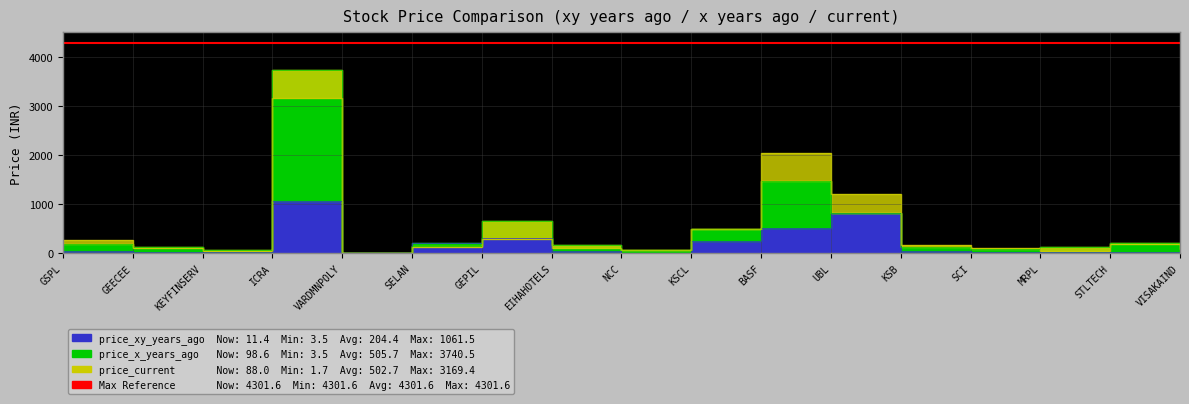

How many values in the price_xy_years_ago series exceed 38?

9